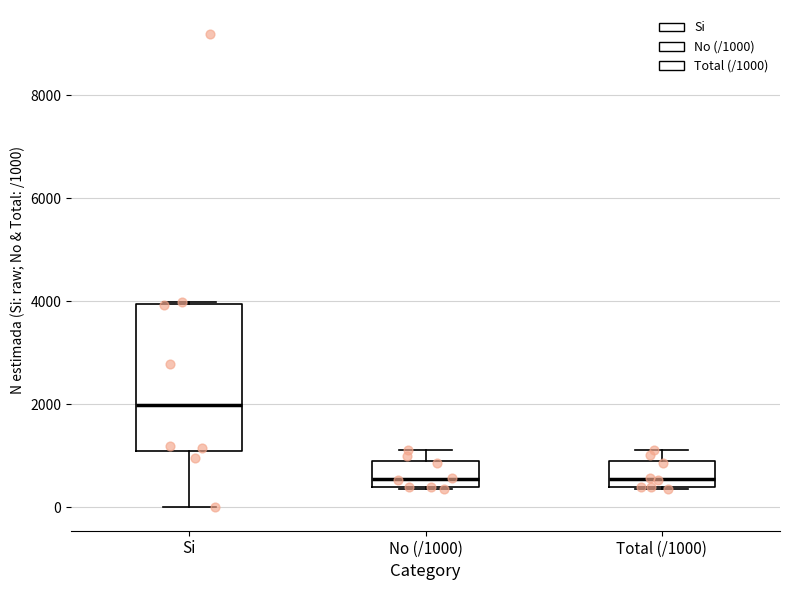

Comparing the boxes themselves (not the whiskers), which one is the tallest?

Si